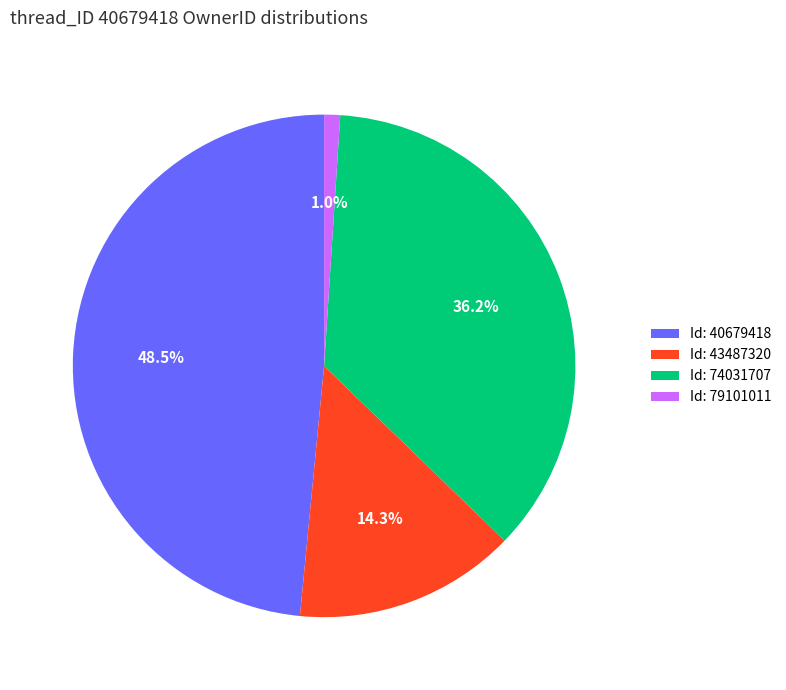

Rank the categories by value from highest to lowest.

Id: 40679418, Id: 74031707, Id: 43487320, Id: 79101011